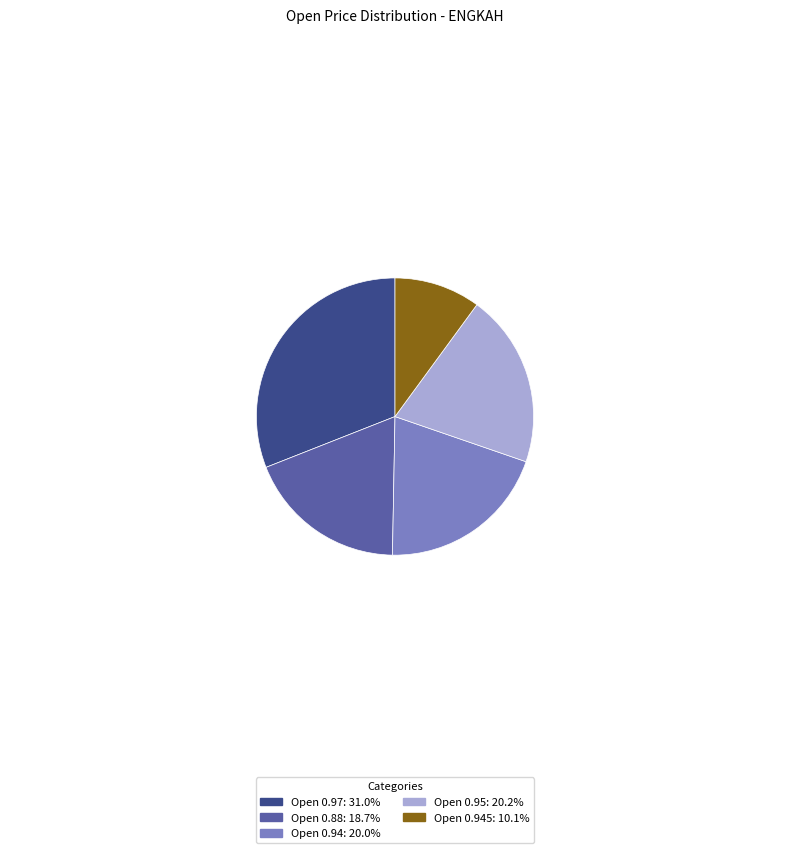

What is the ratio of the value at Open 0.88: 18.7% to the value at Open 0.945: 10.1%?

1.9